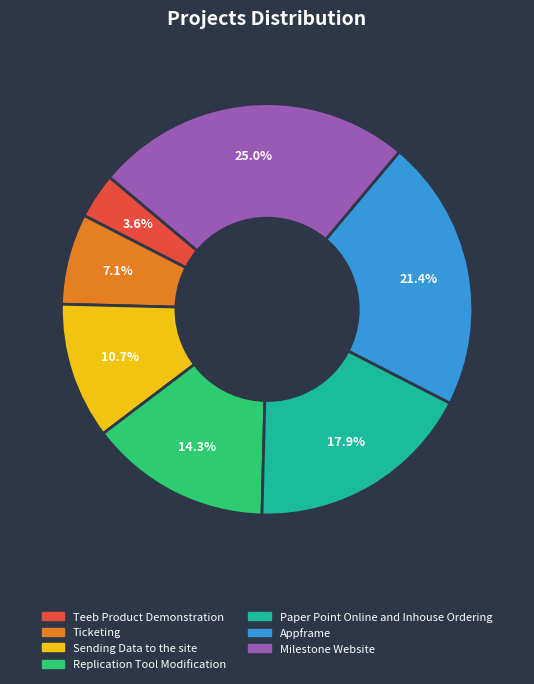

How many slices are in this pie chart?

7